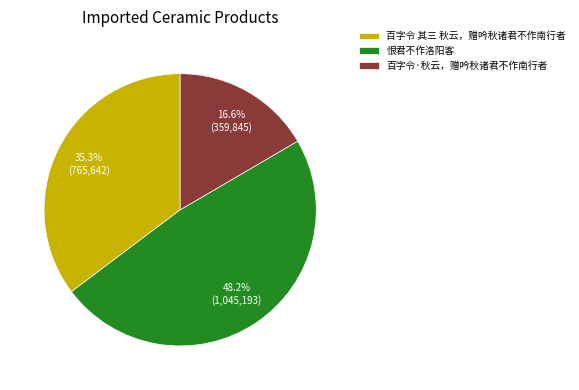

Which category has the biggest portion of the pie?

恨君不作洛阳客